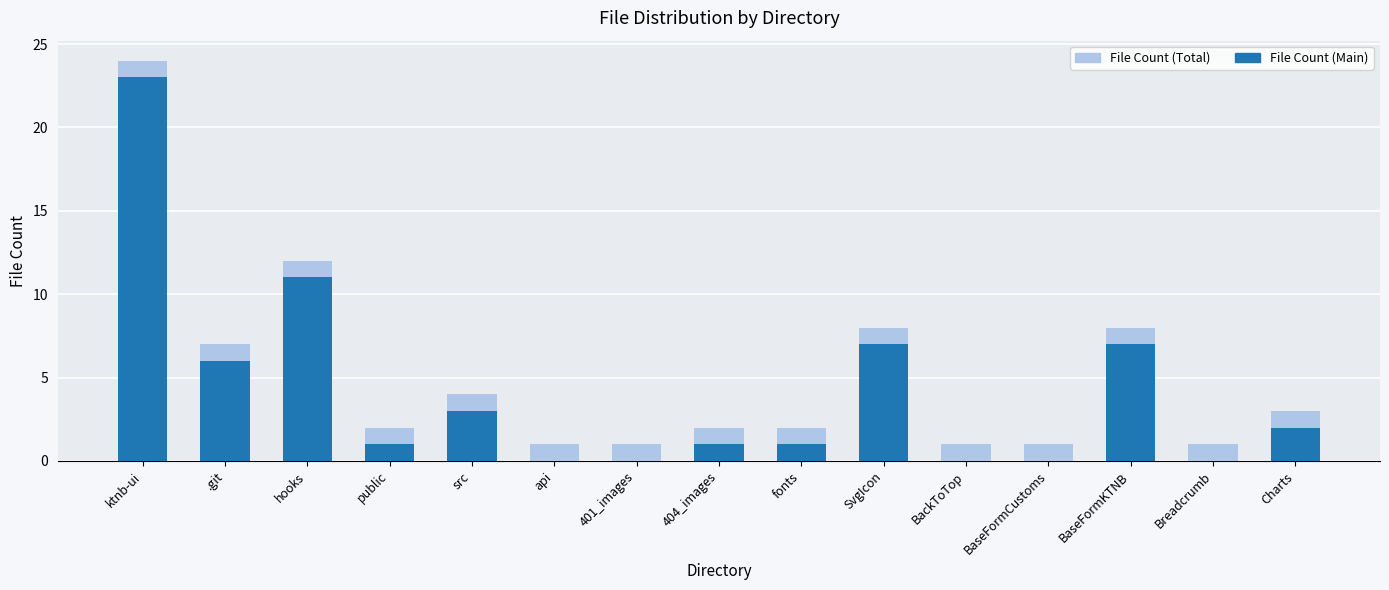

At how many categories does at least one series exceed 17?

1